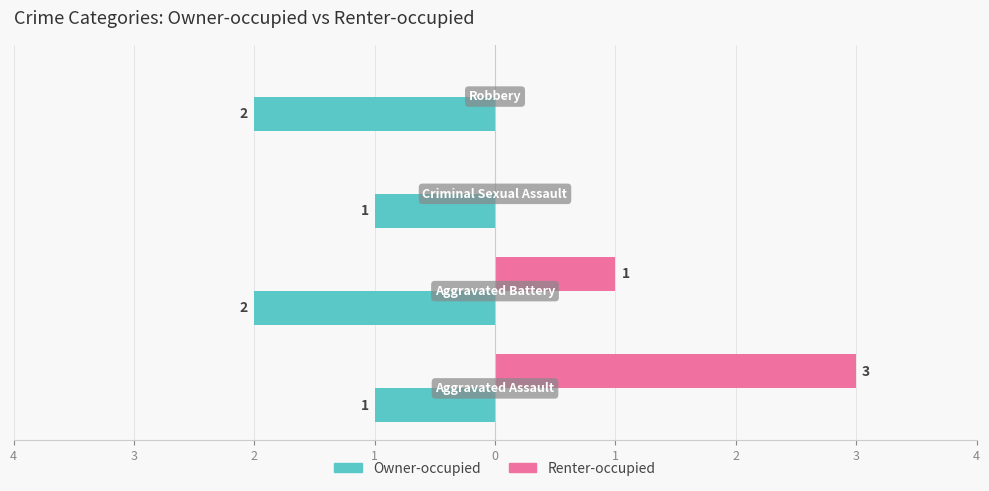

Reading left to right, extract all data points from this chart.

Owner-occupied: -1	-2	-1	-2
Renter-occupied: 3	1	0	0